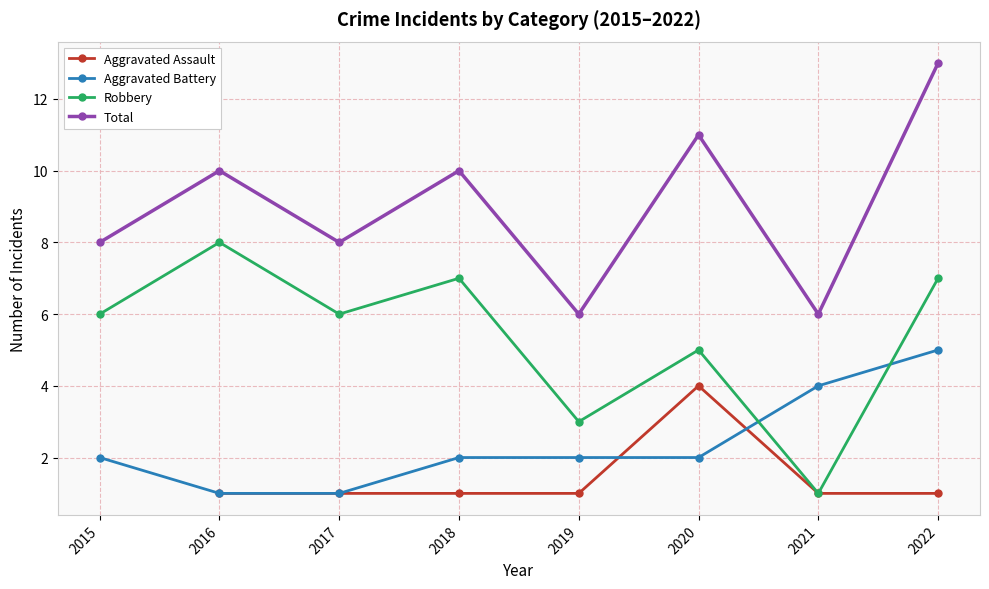

What is the minimum value for Robbery?

1